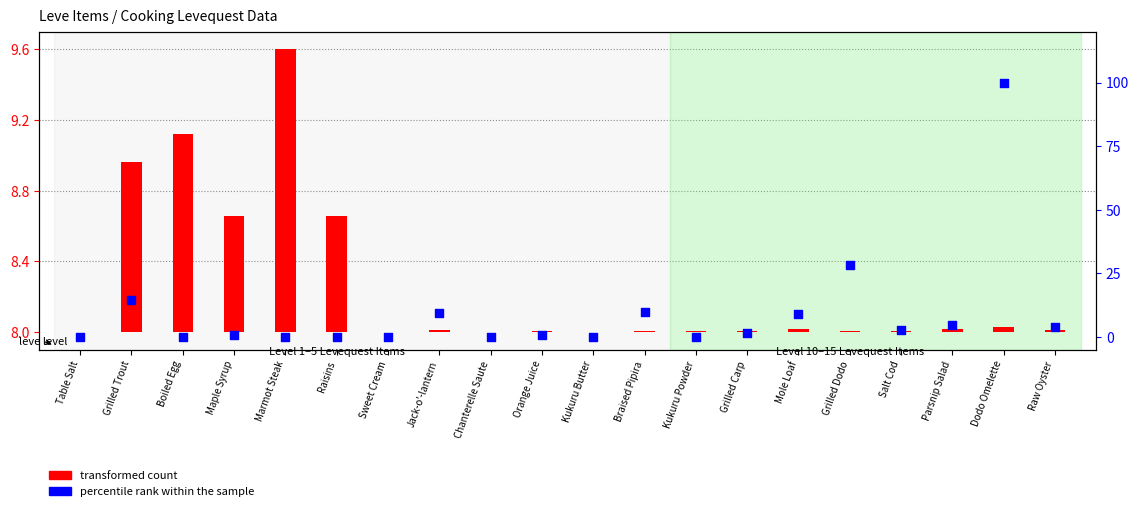

At how many categories does at least one series exceed 67?

1